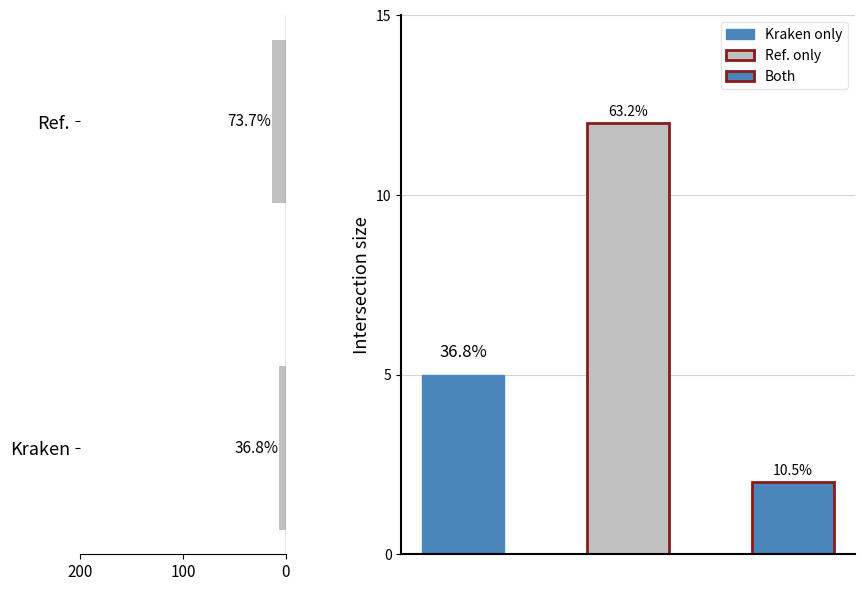

What is the difference between the maximum and minimum values in the n series?

7